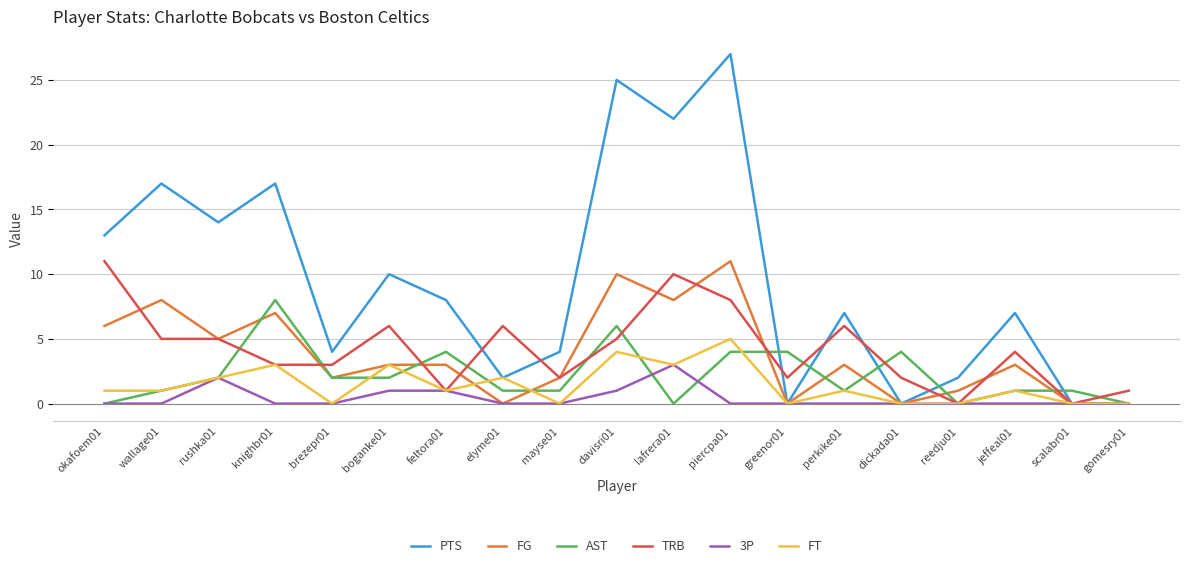

What are all the series names shown in the legend?

PTS, FG, AST, TRB, 3P, FT